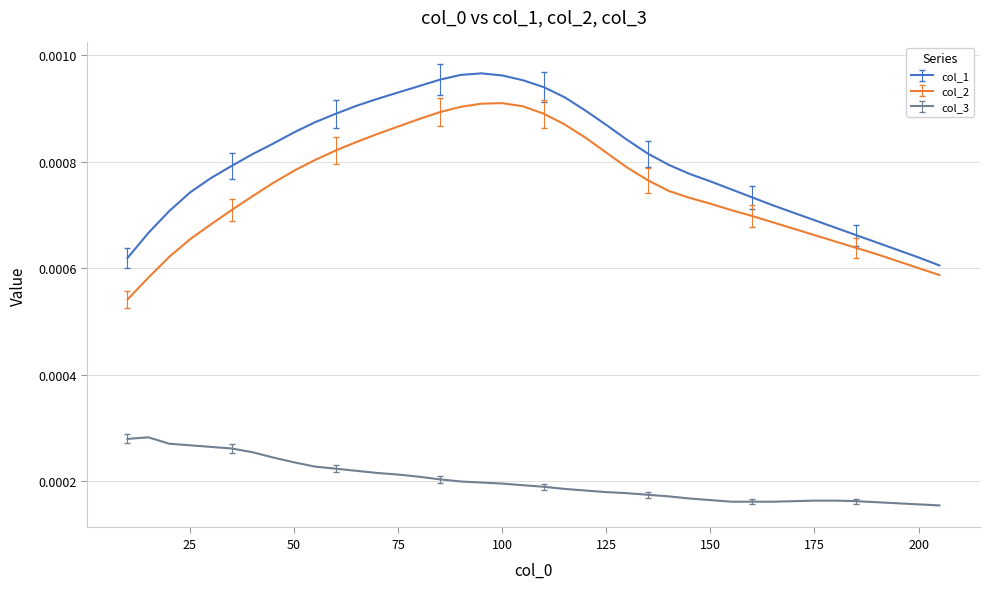

Which series has the largest total across all categories?

col_1